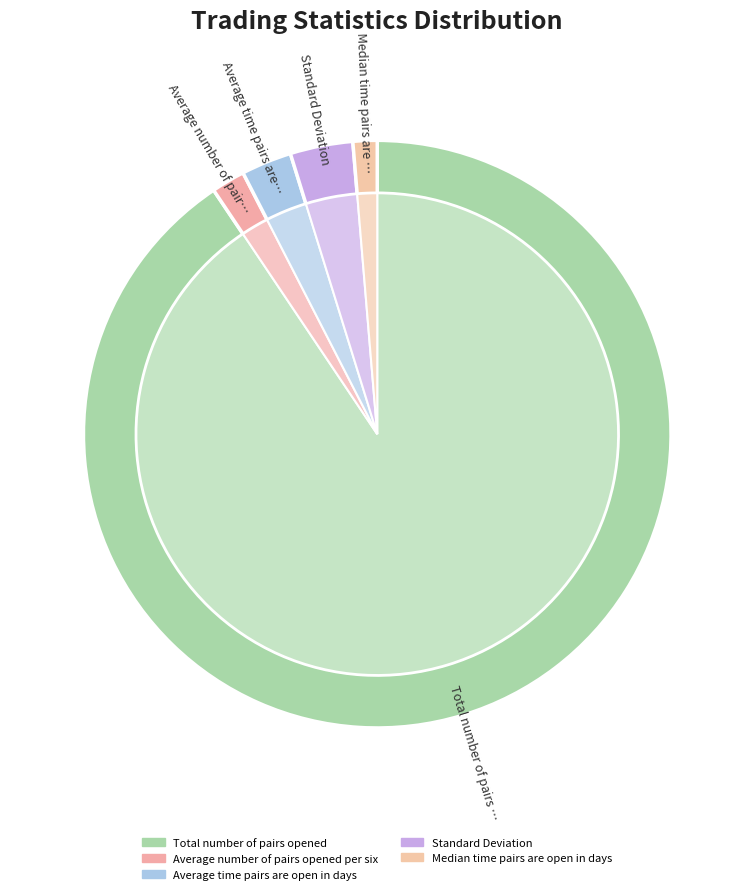

How many segments does this pie chart have?

5